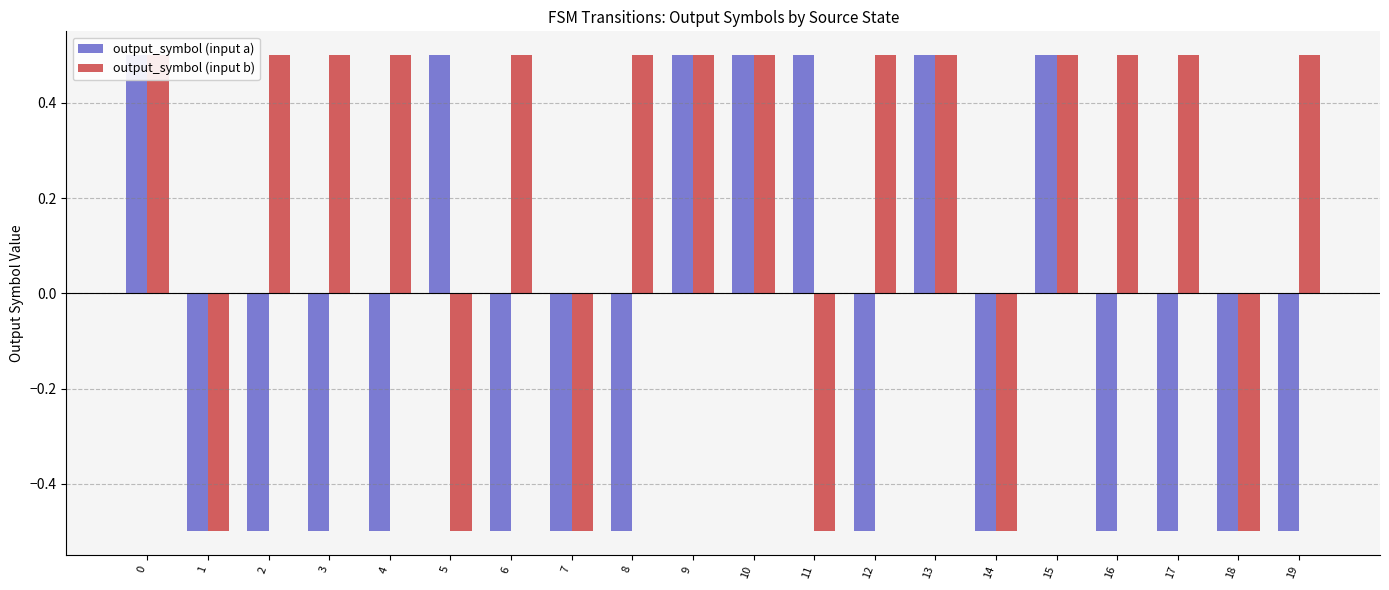

Which has a higher value, 13 or 9?

13